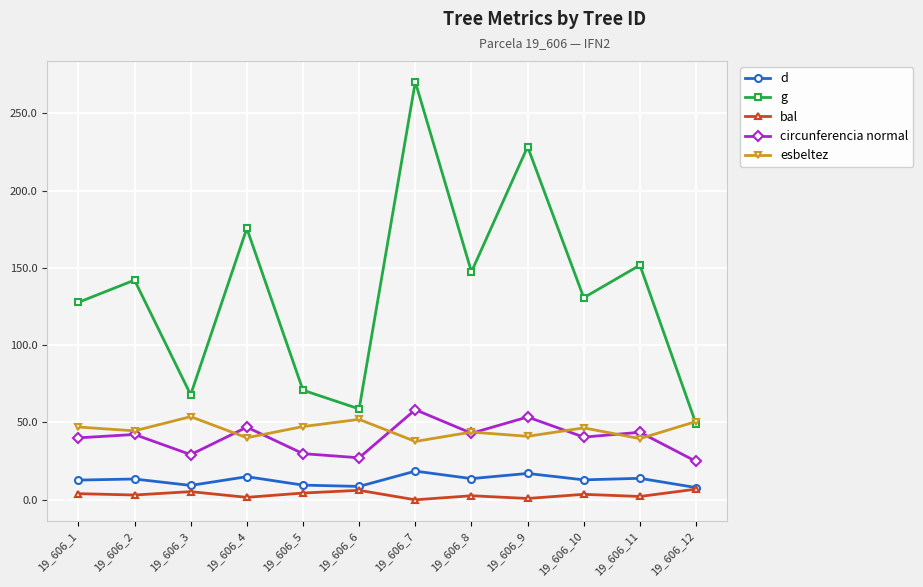

Does the chart have visible grid lines?

Yes